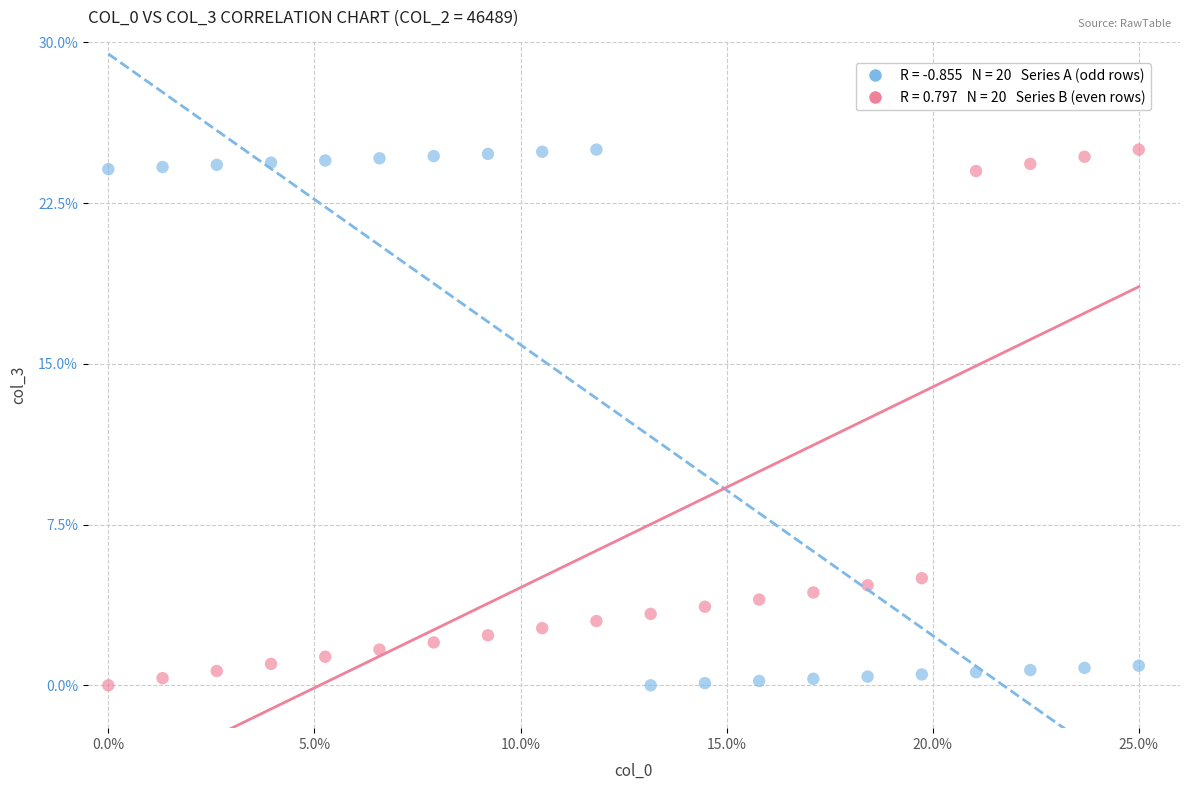

Across all data points, what is the range of Y values (max minus min)?

25.0